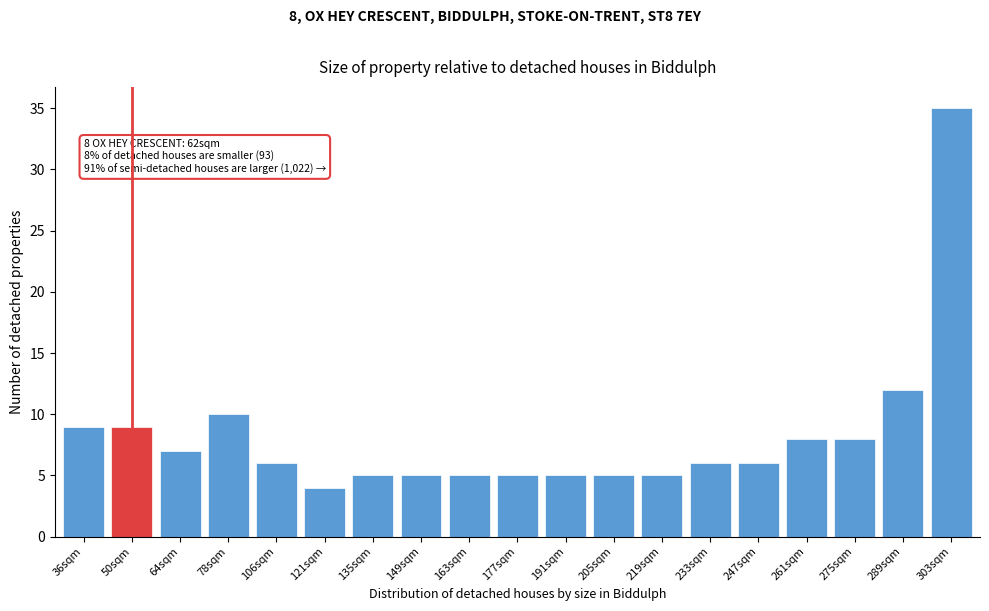

Reading left to right, transcribe all the data shown in this chart.

9	9	7	10	6	4	5	5	5	5	5	5	5	6	6	8	8	12	35